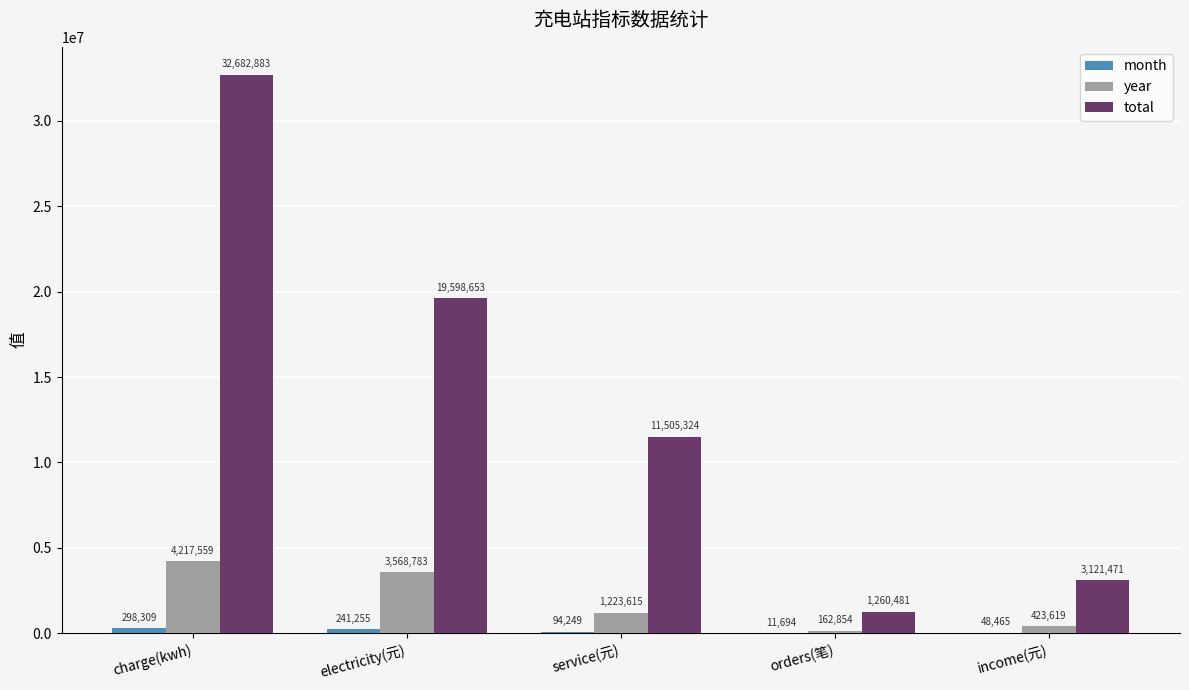

What is the highest value of the year series?

4217559.5